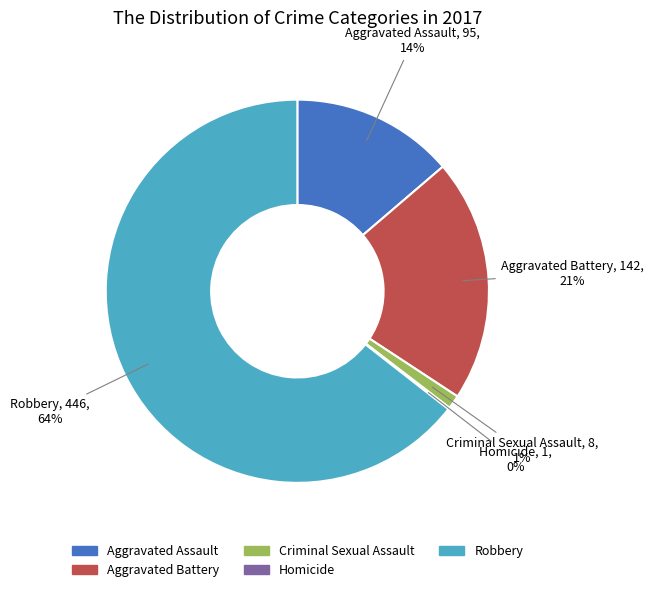

Which category has the biggest portion of the pie?

Robbery